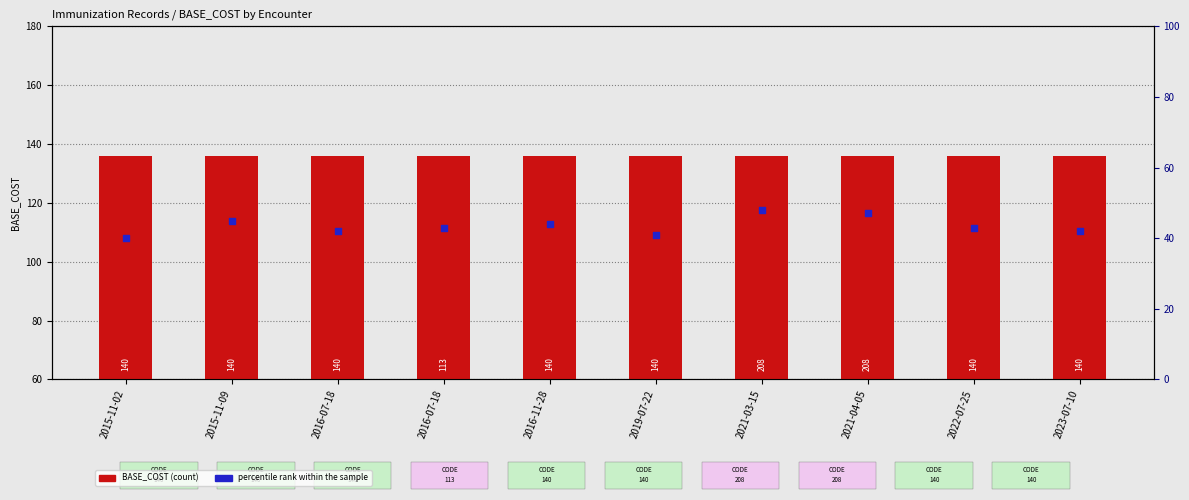

Which series reaches the maximum Y coordinate?

BASE_COST